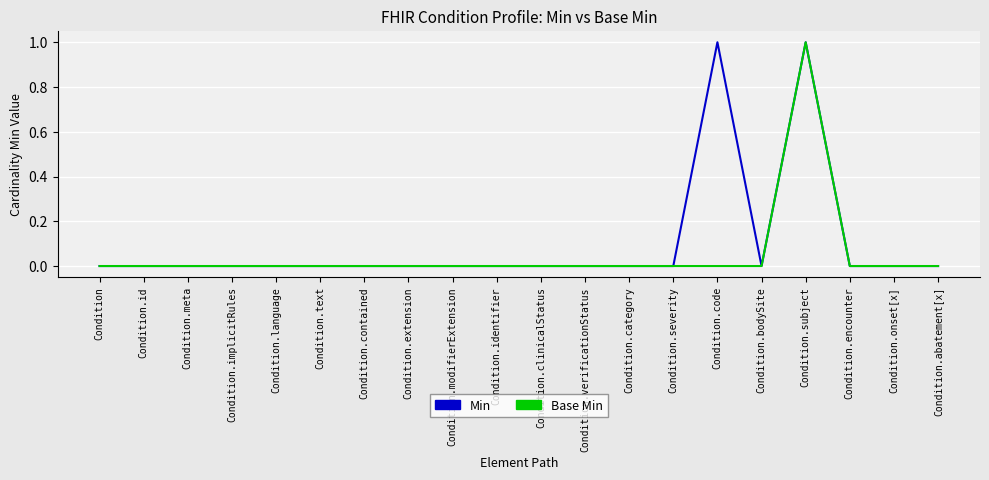

How many lines are shown in the chart?

2